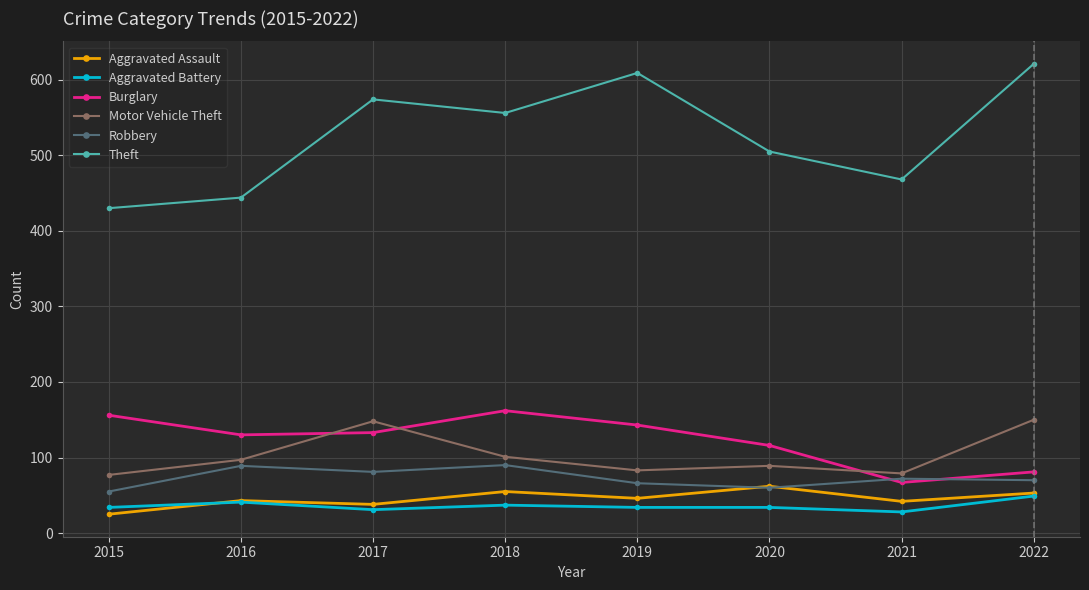

True or false: Burglary has more than 0 points higher than both neighbors.

True